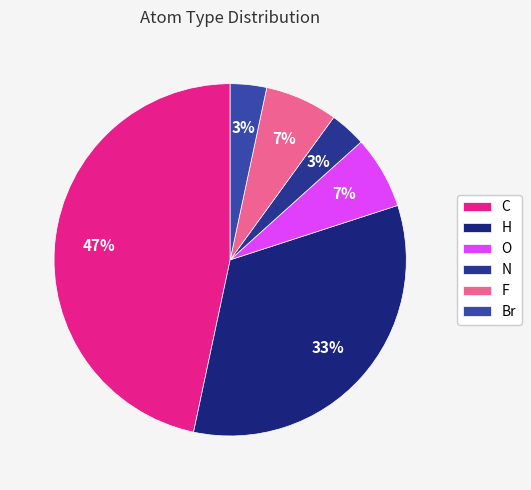

Is there a majority slice in this chart?

No